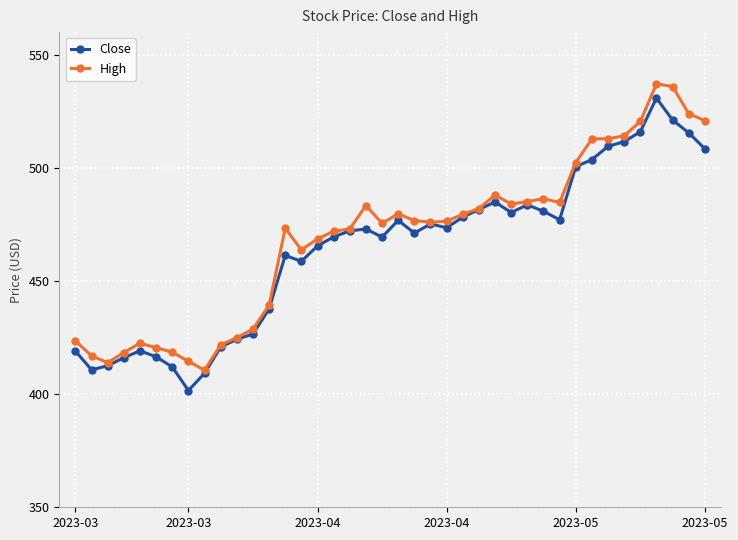

Is this an area chart (filled region under the line)?

No